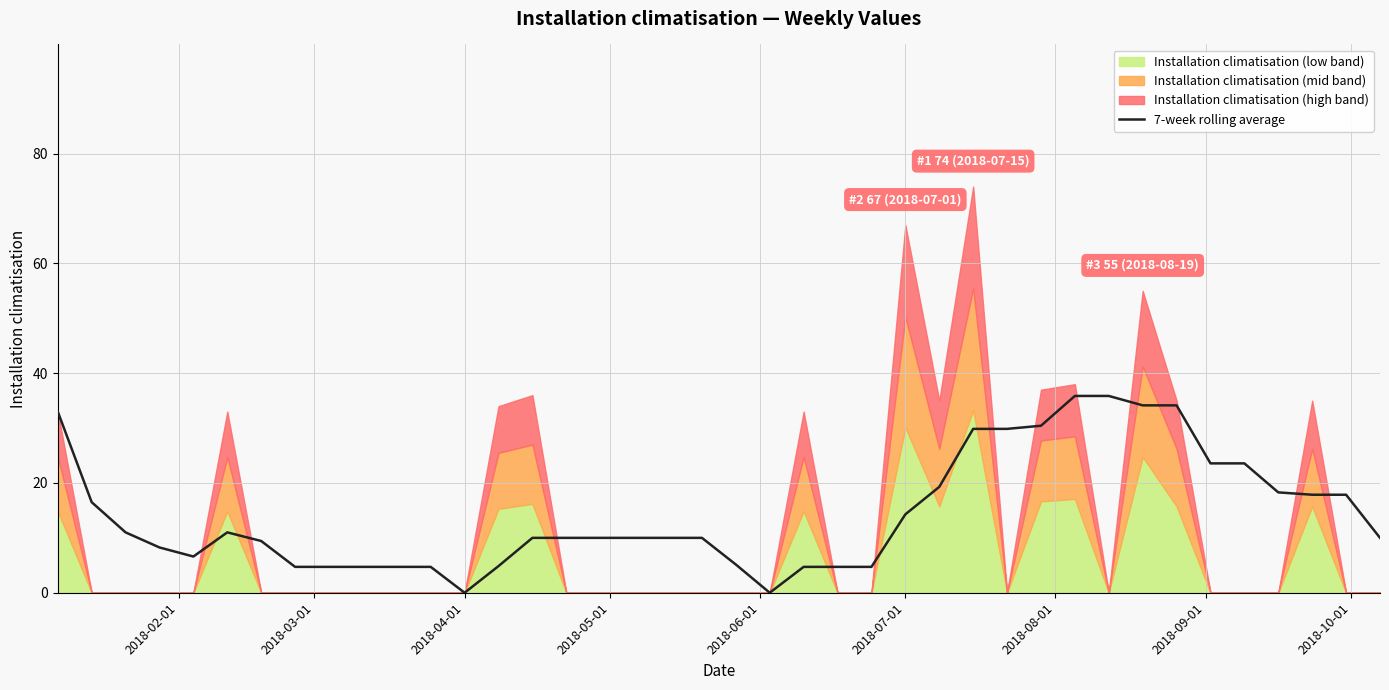

What is the maximum value for 7-week rolling average?

35.9